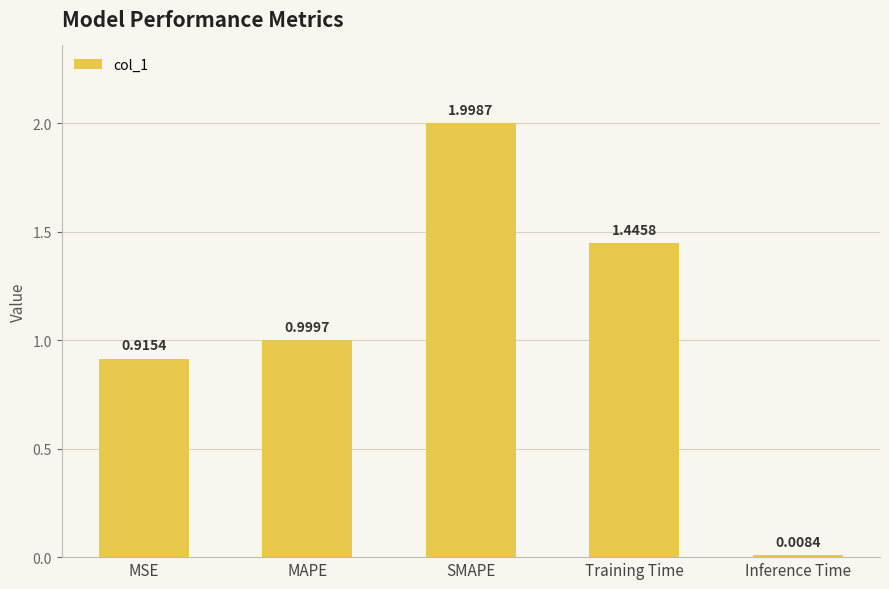

Which has a higher value, Training Time or SMAPE?

SMAPE